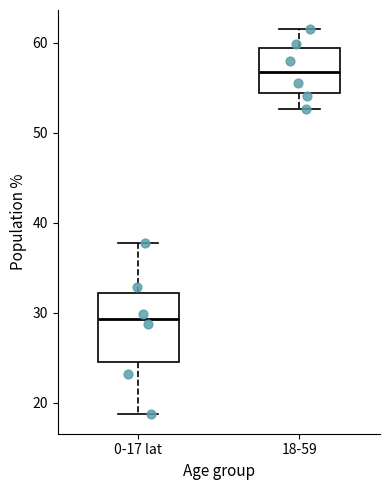

Reading left to right, read every box against the y-axis: the position of its median line, the range the box covers, and the ends of its whiskers. The values are not printed on the chart, so give them approximately, as read against the axis.

0-17 lat: median 29, box 25 to 32, whiskers 19 to 38
18-59: median 57, box 54 to 59, whiskers 53 to 62